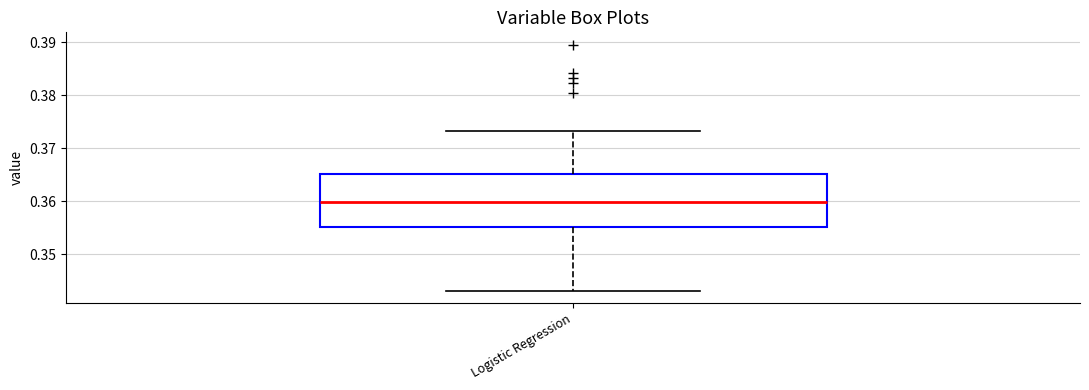

Where does the lower whisker of the box for Logistic Regression end on the y-axis? The values are not printed on the chart, so give them approximately, as read against the axis.

0.343